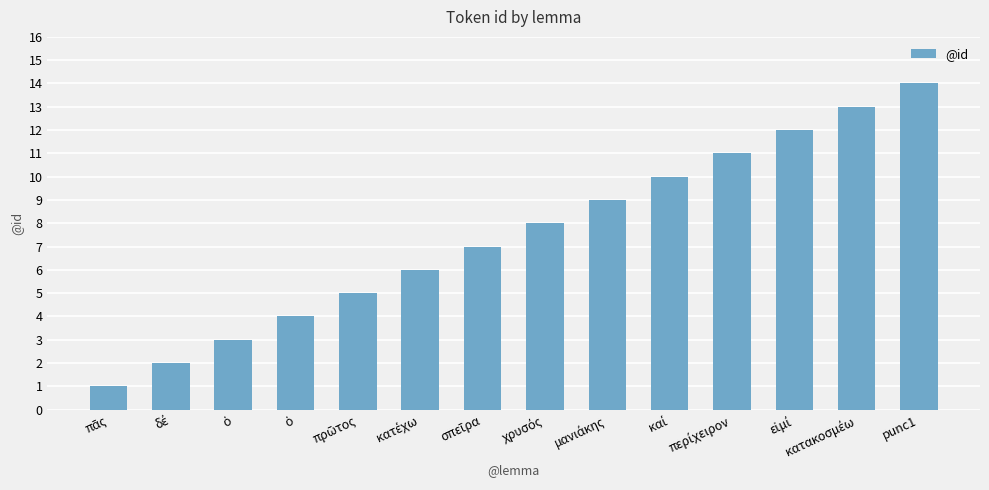

How many categories are shown in the chart?

14